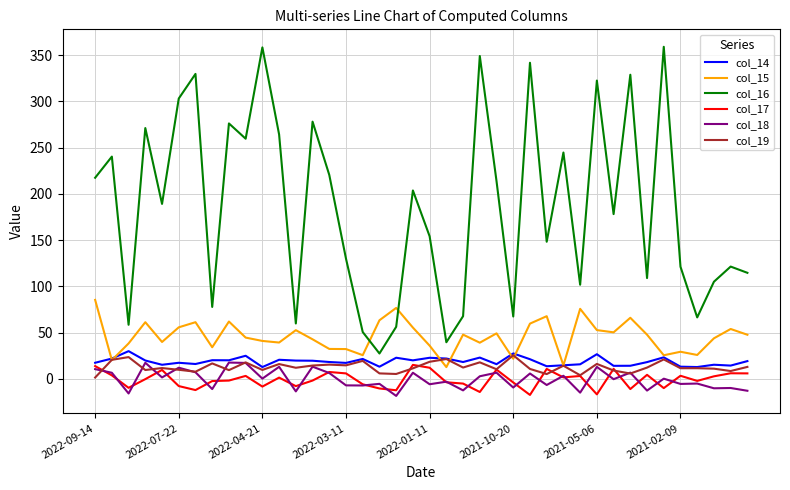

What is the maximum value for col_14?

29.9